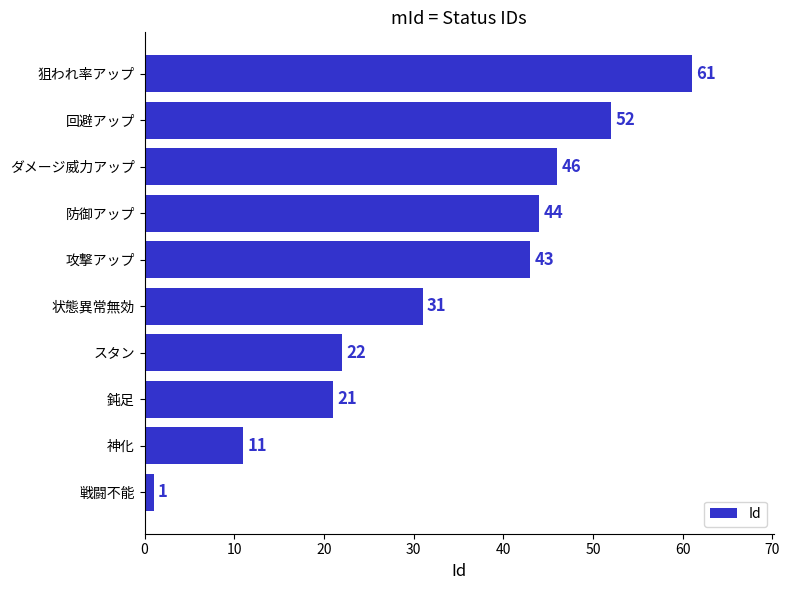

Is it true that the value at 状態異常無効 is 31?

True